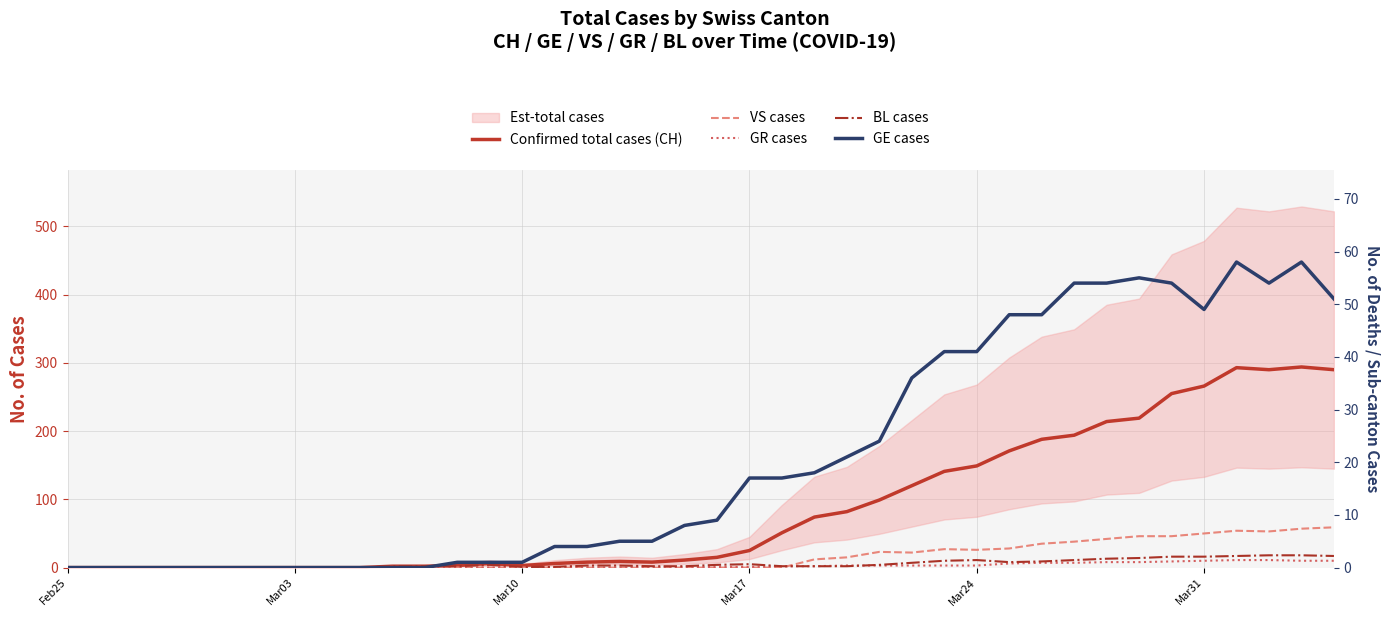

Is this an area chart (filled region under the line)?

No